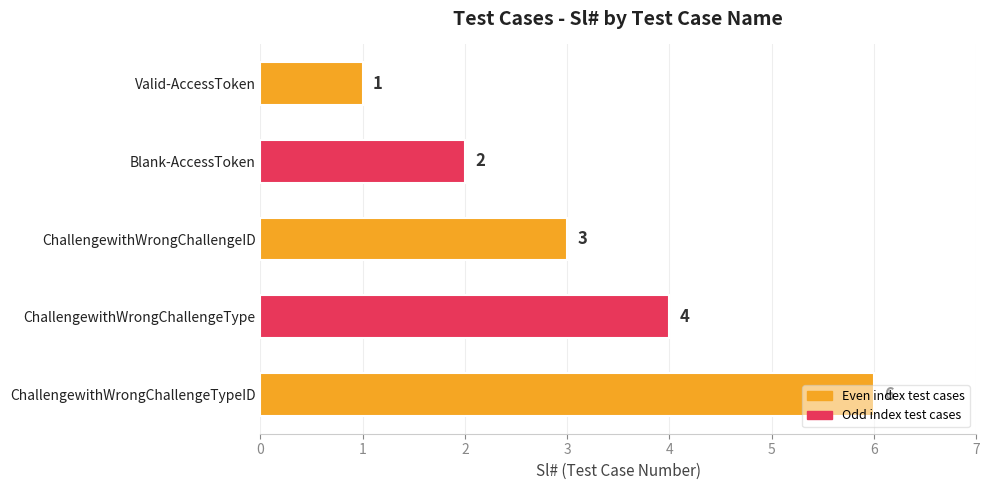

What is the change in value from Blank-AccessToken to ChallengewithWrongChallengeID?

+1